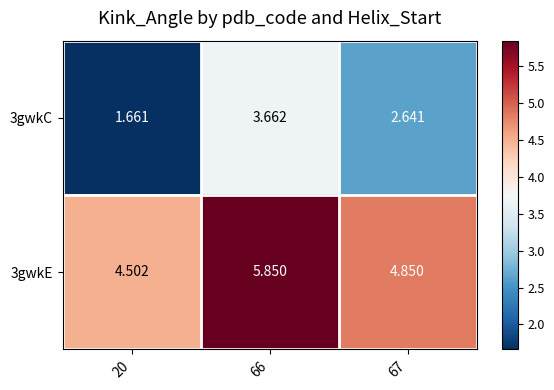

Is the value of 3gwkE at 67 greater than the value of 3gwkC at 67?

Yes